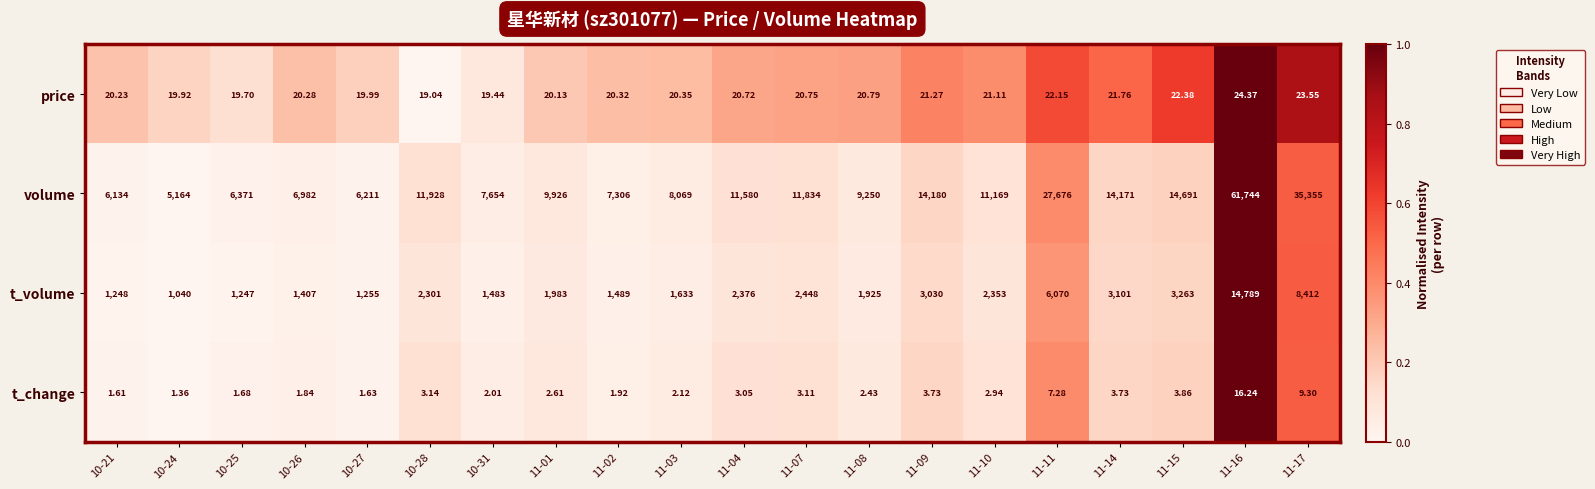

Which series has the widest spread of values?

volume